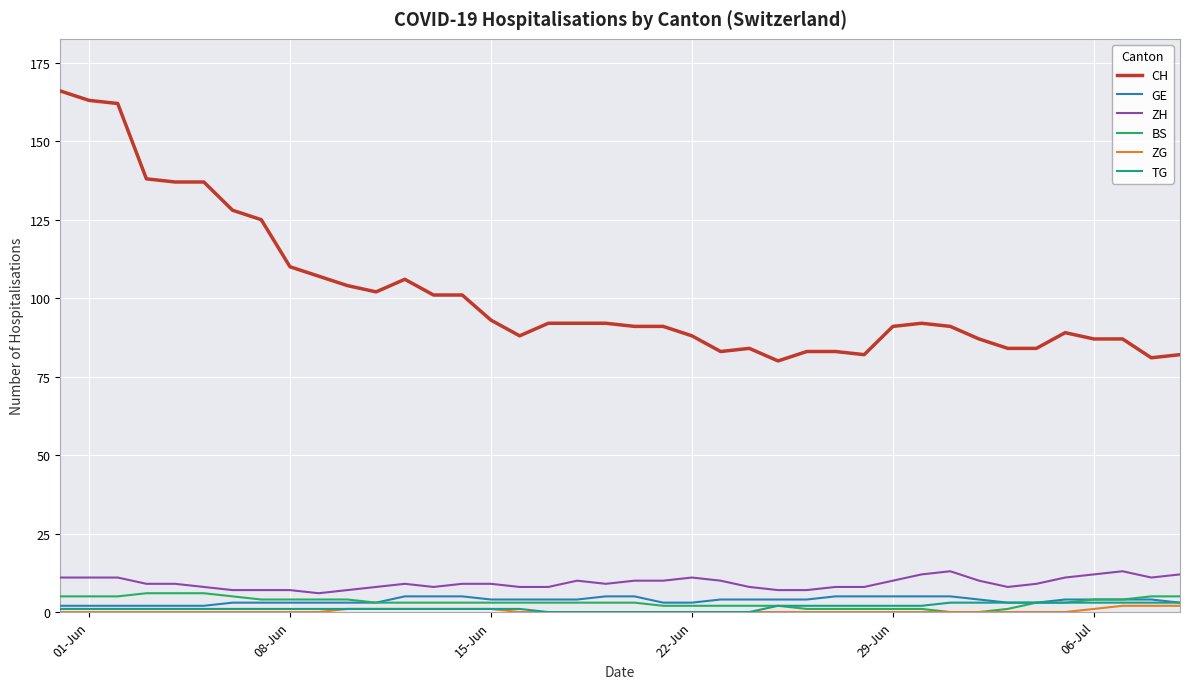

What is the difference between the maximum and minimum values in the GE series?

3